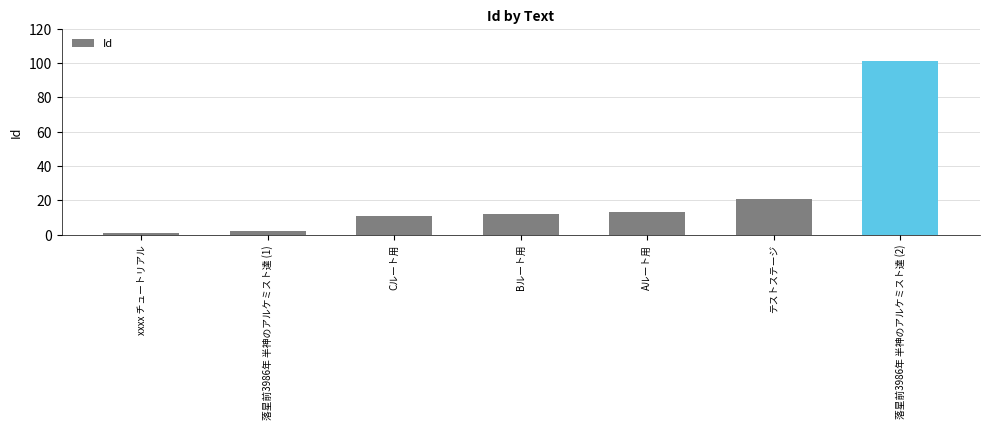

Is it true that the value at Aルート用 is 3?

False